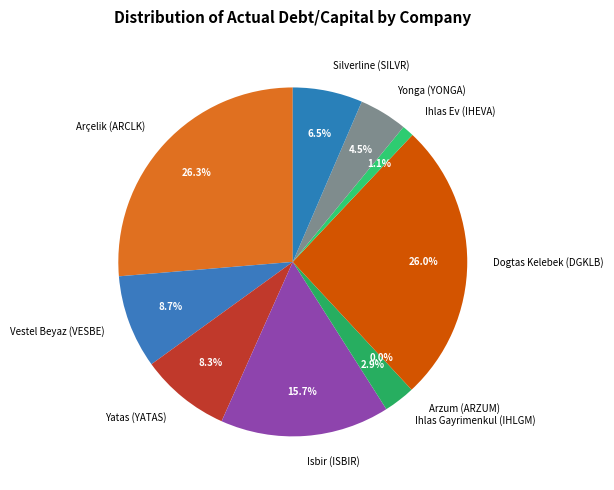

Which has a higher value, Isbir (ISBIR) or Ihlas Ev (IHEVA)?

Isbir (ISBIR)